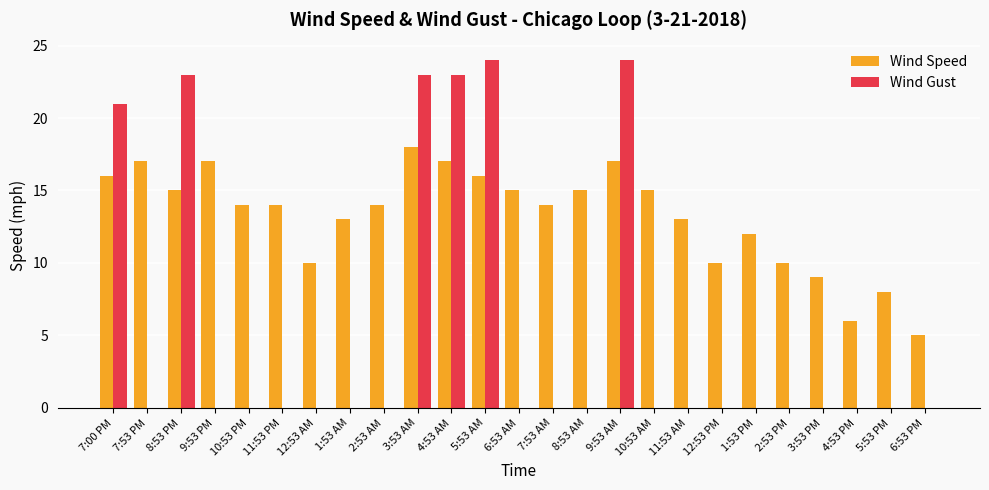

What is the difference between the Wind Speed values at 10:53 PM and 10:53 AM?

1